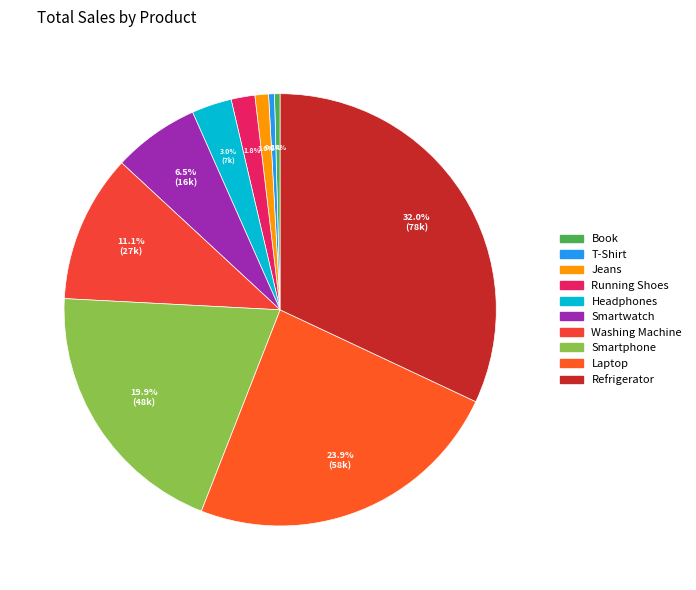

To the nearest percent, what is the difference between the Running Shoes and Washing Machine slice percentages?

9%